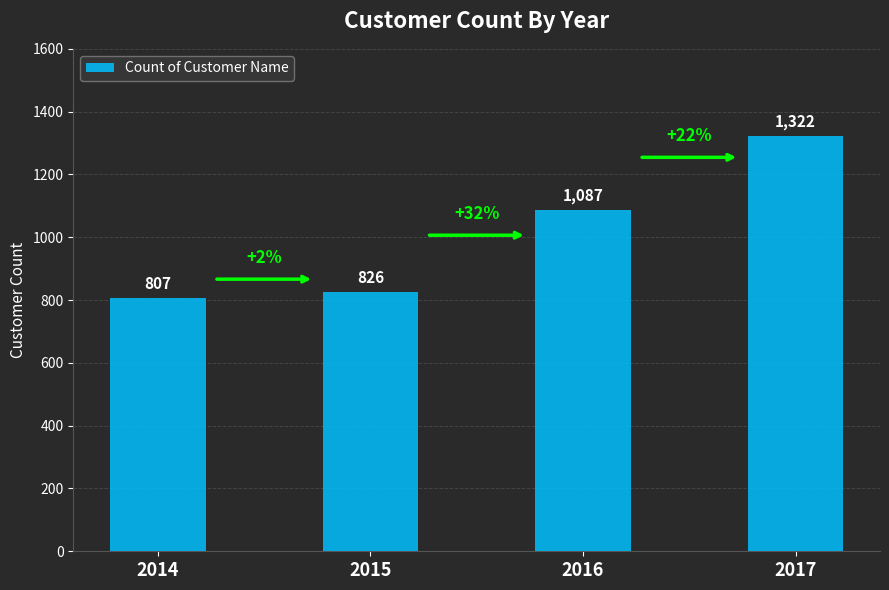

Are the bars horizontal?

No